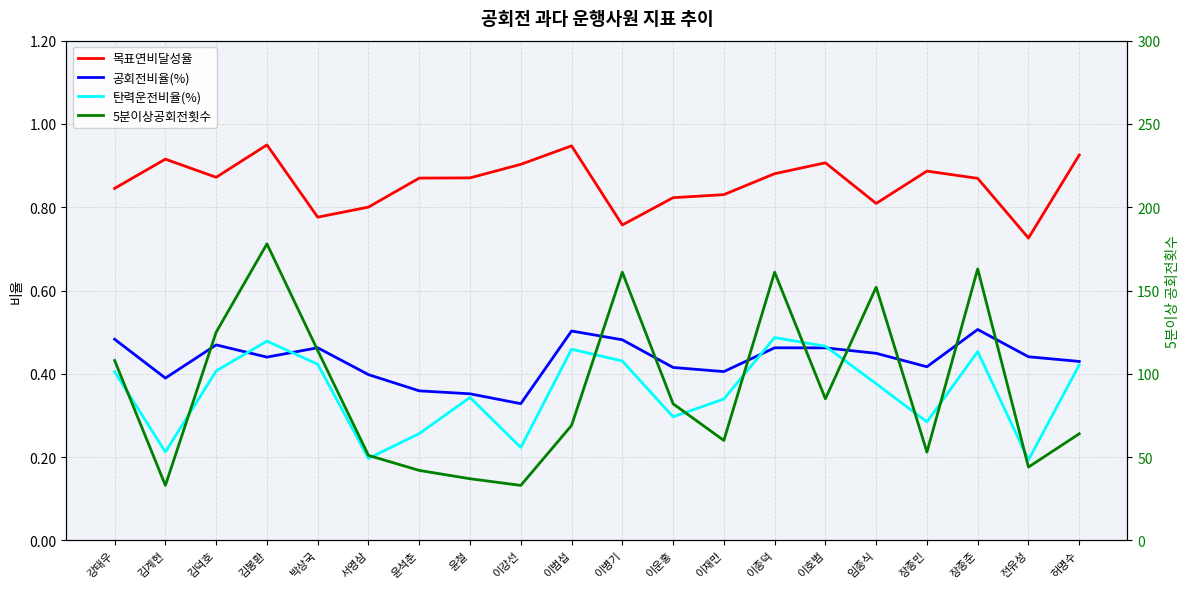

What is the label of the 15th point from the left?

이호범